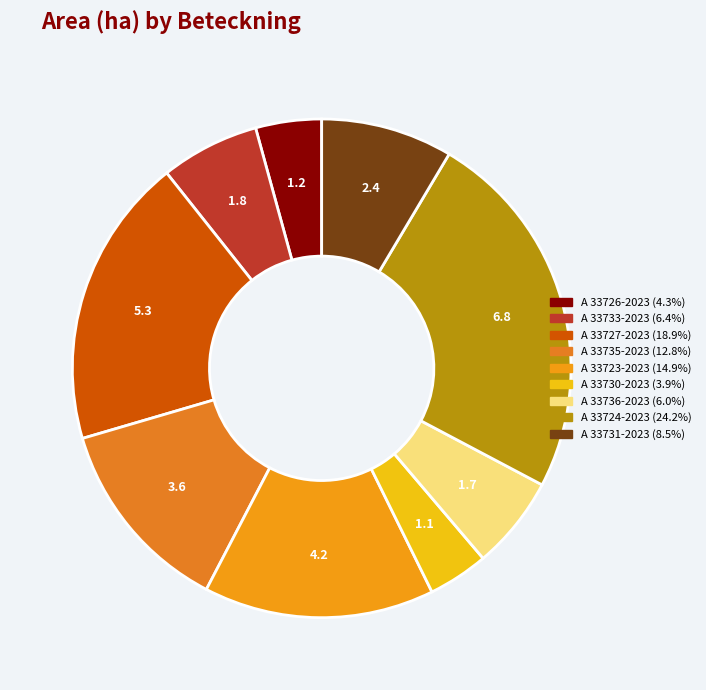

How many slices are in this pie chart?

9